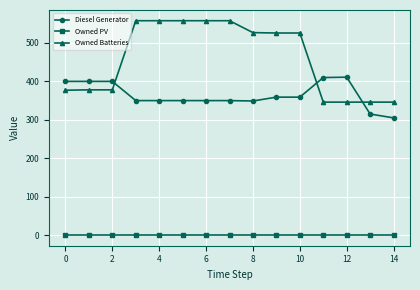

Is this an area chart (filled region under the line)?

No